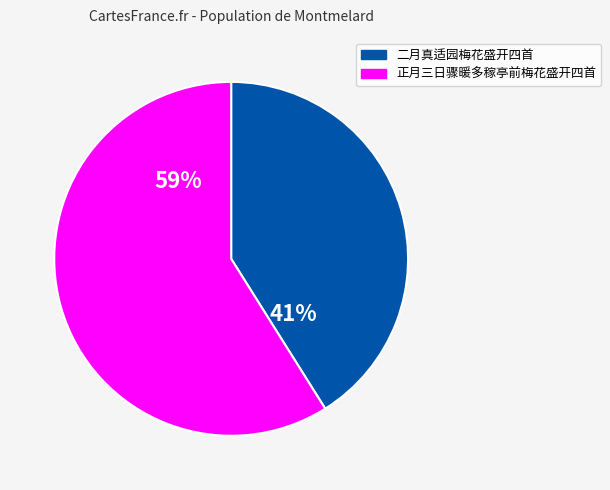

Rank the categories by value from lowest to highest.

二月真适园梅花盛开四首, 正月三日骤暖多稼亭前梅花盛开四首